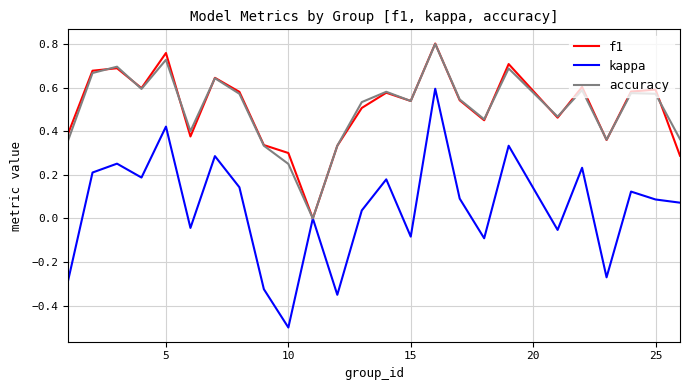

What is the lowest value of the kappa series?

-0.5